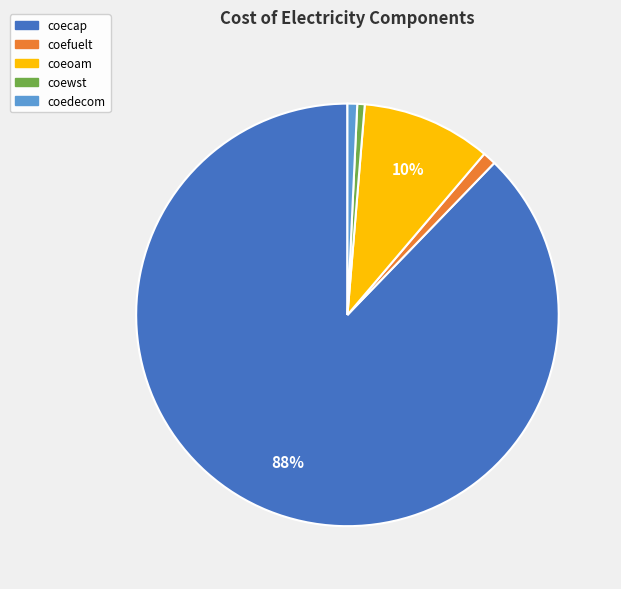

What percentage is the coefuelt slice, to the nearest percent?

1%